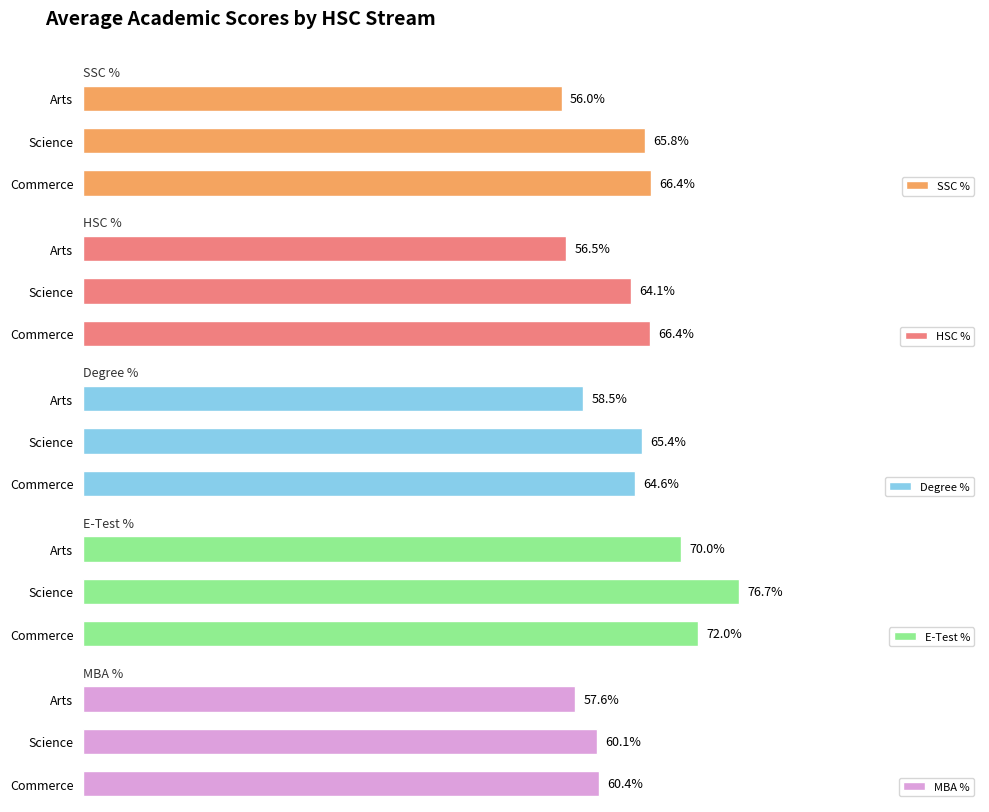

At which label is SSC % closest to 61?

Science